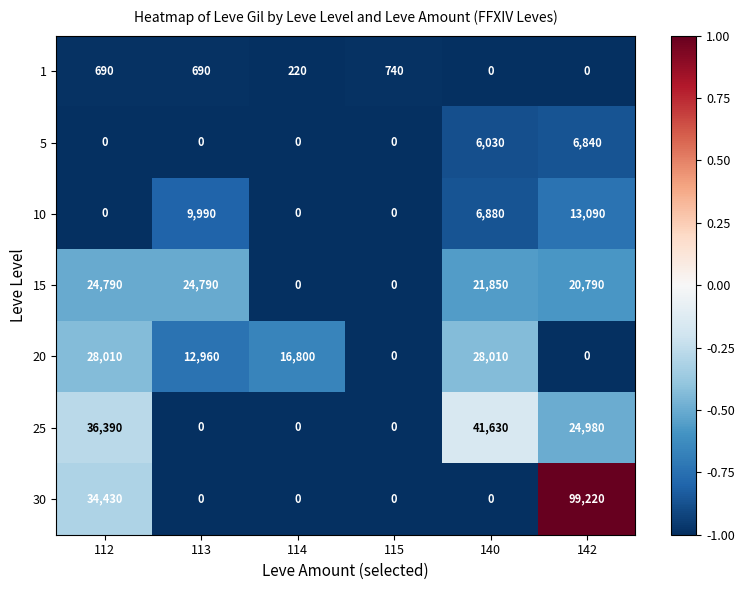

What is the difference between the 5 values at 142 and 140?

810